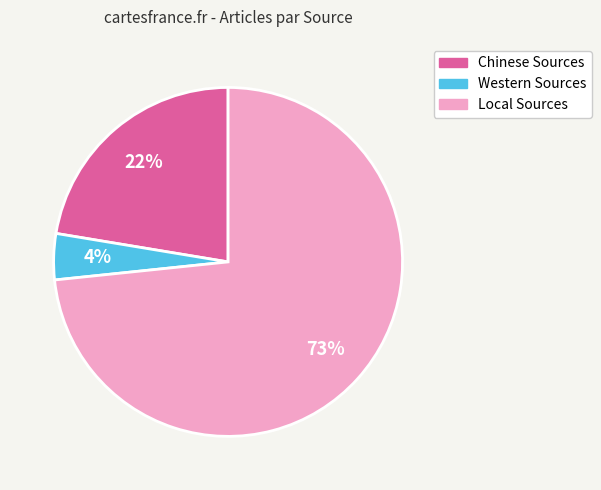

Which slice is the smallest?

Western Sources